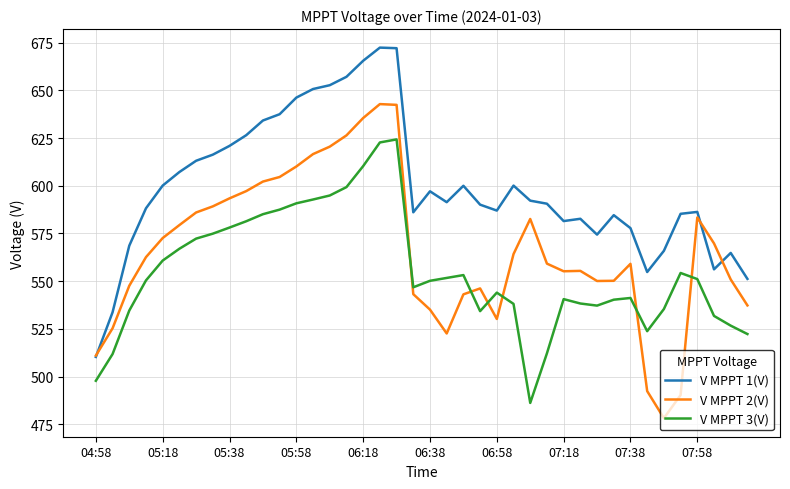

What is the lowest value of the V MPPT 3(V) series?

486.2